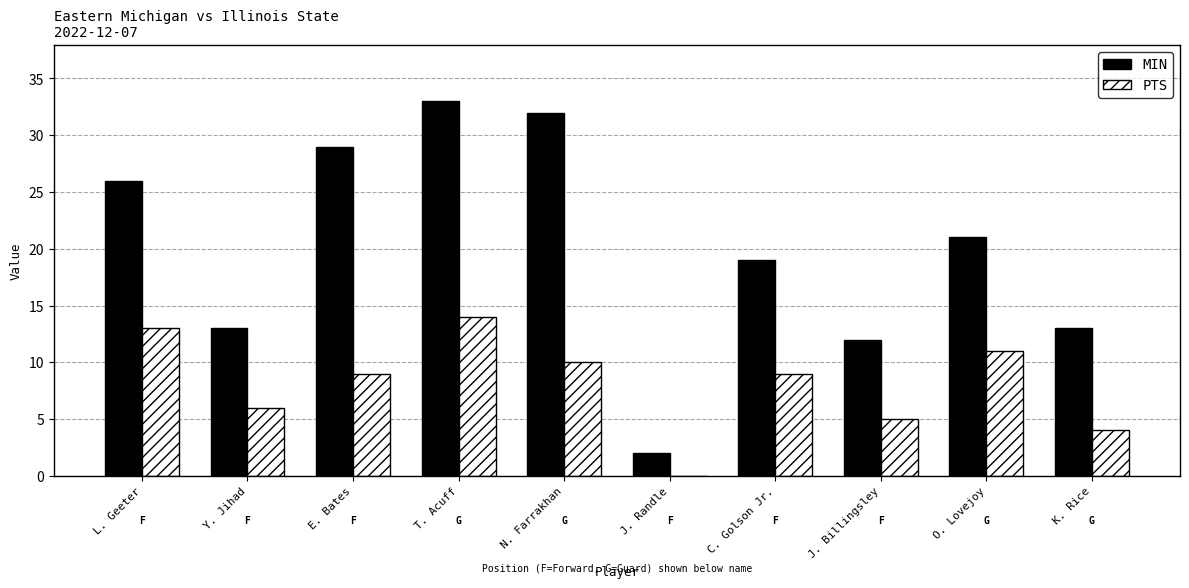

How many positive values does the PTS series have?

9